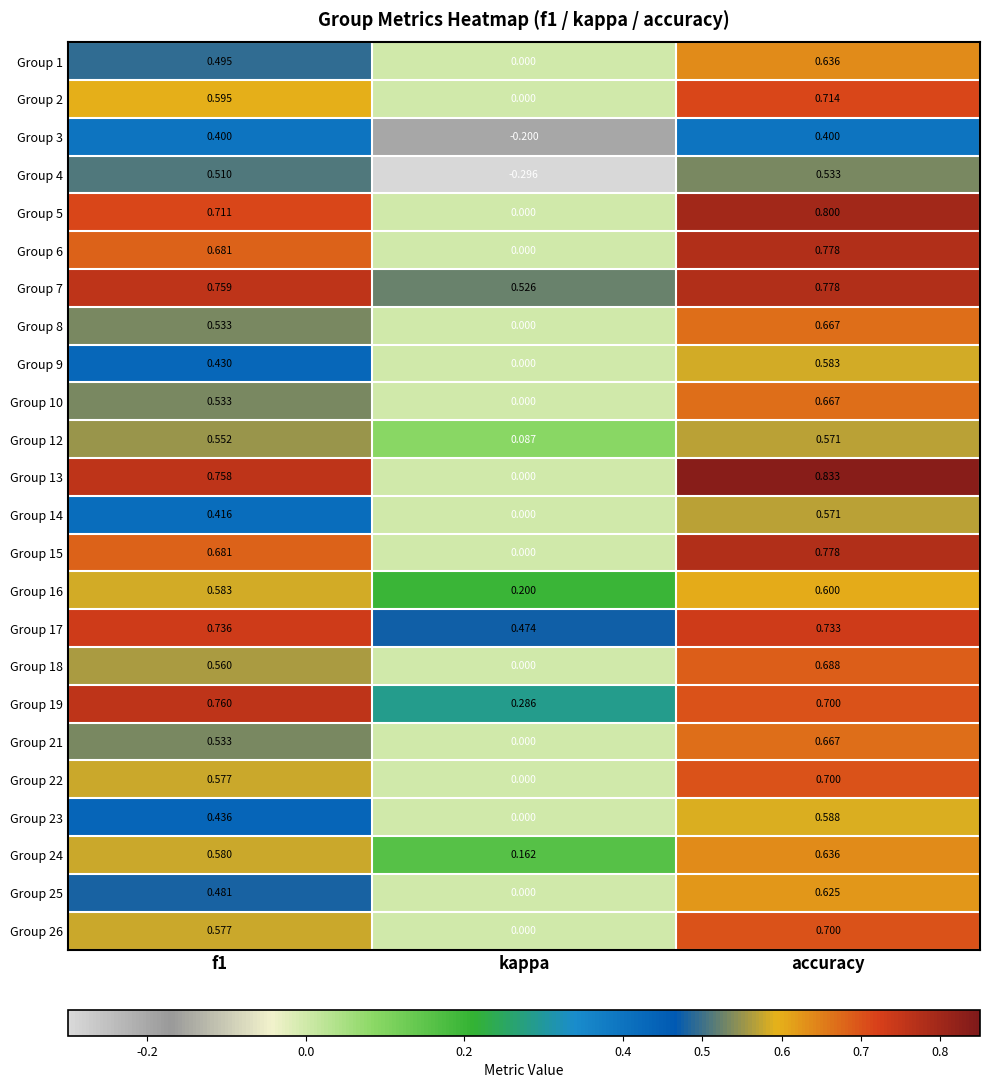

Which category has the lowest value in the Group 8 series?

kappa